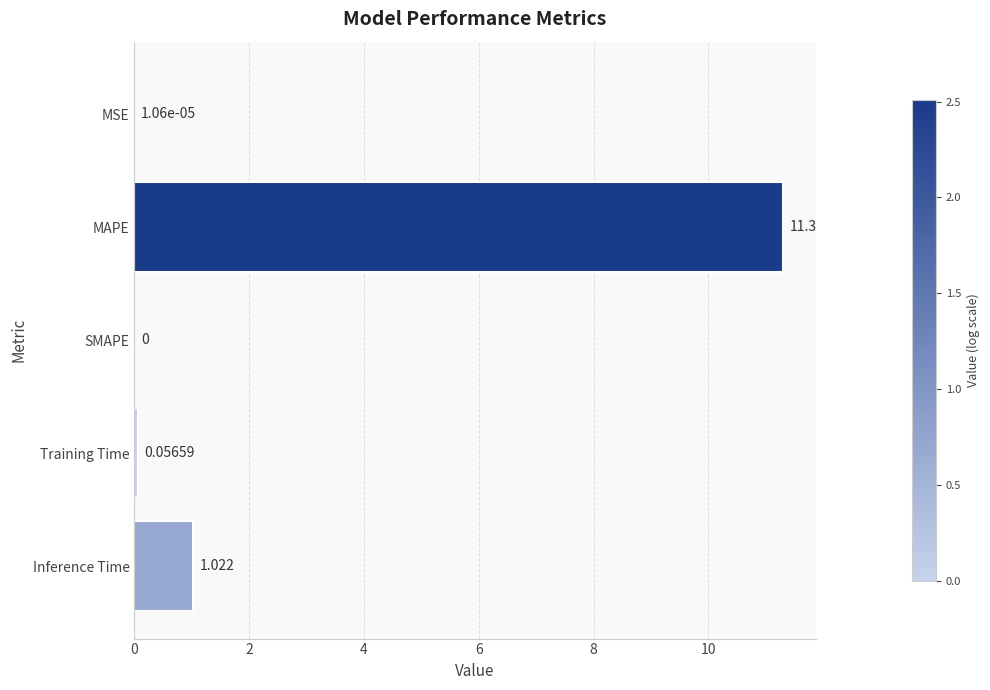

At which label is the value closest to 5?

Inference Time